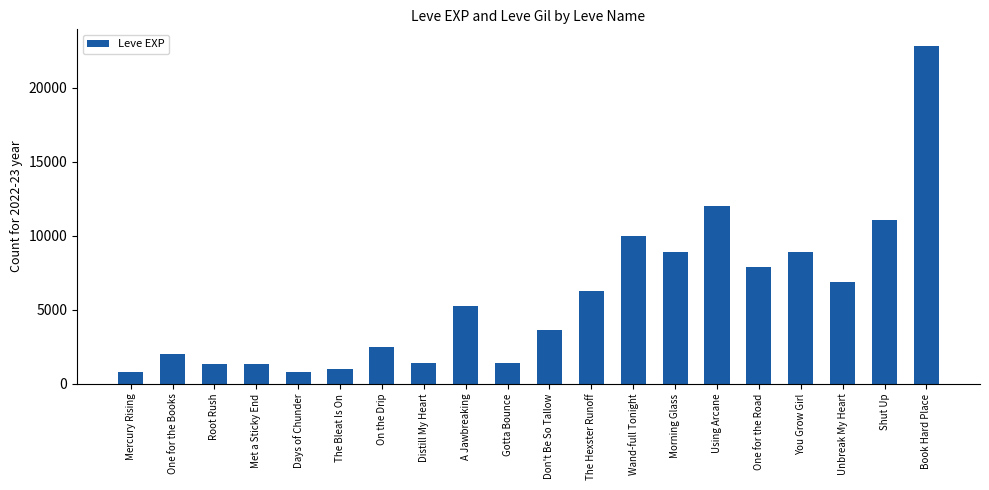

Which label corresponds to the largest value in the chart?

Book Hard Place